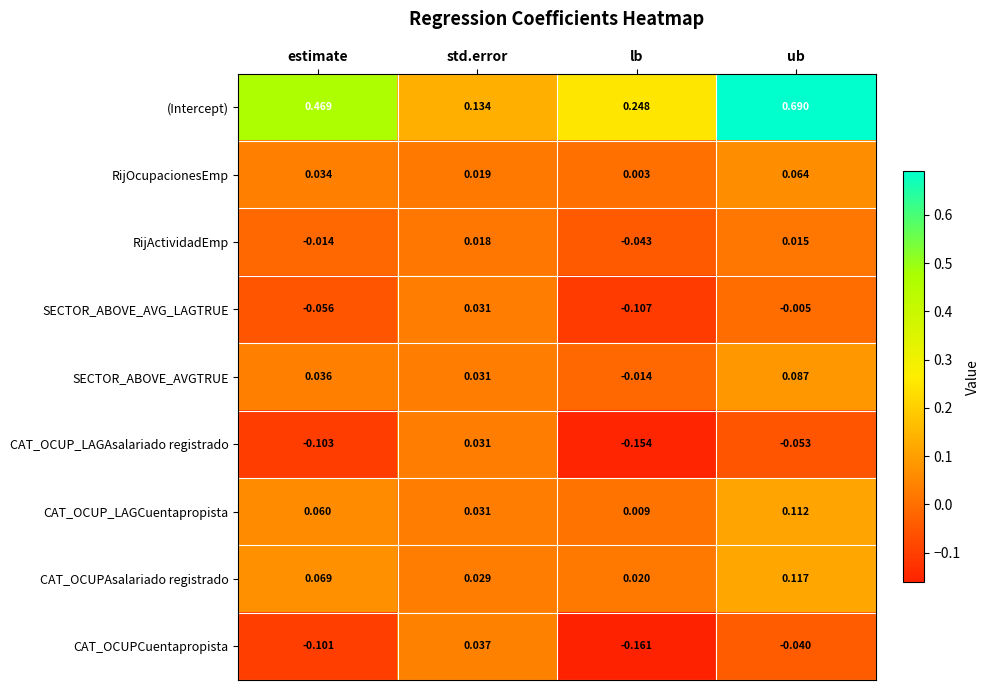

Which series changed the most between std.error and lb?

CAT_OCUPCuentapropista